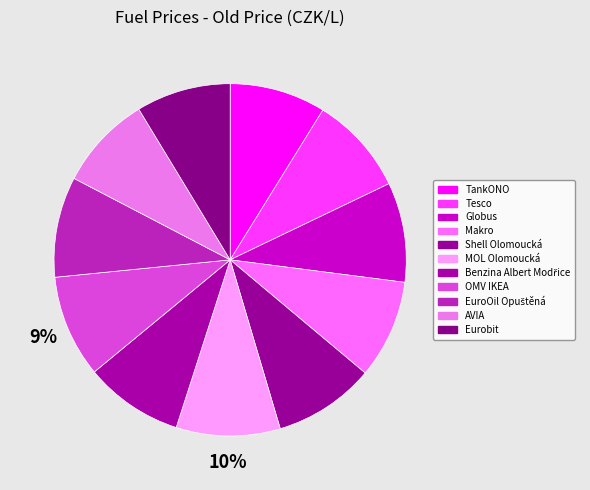

Is there a majority slice in this chart?

No